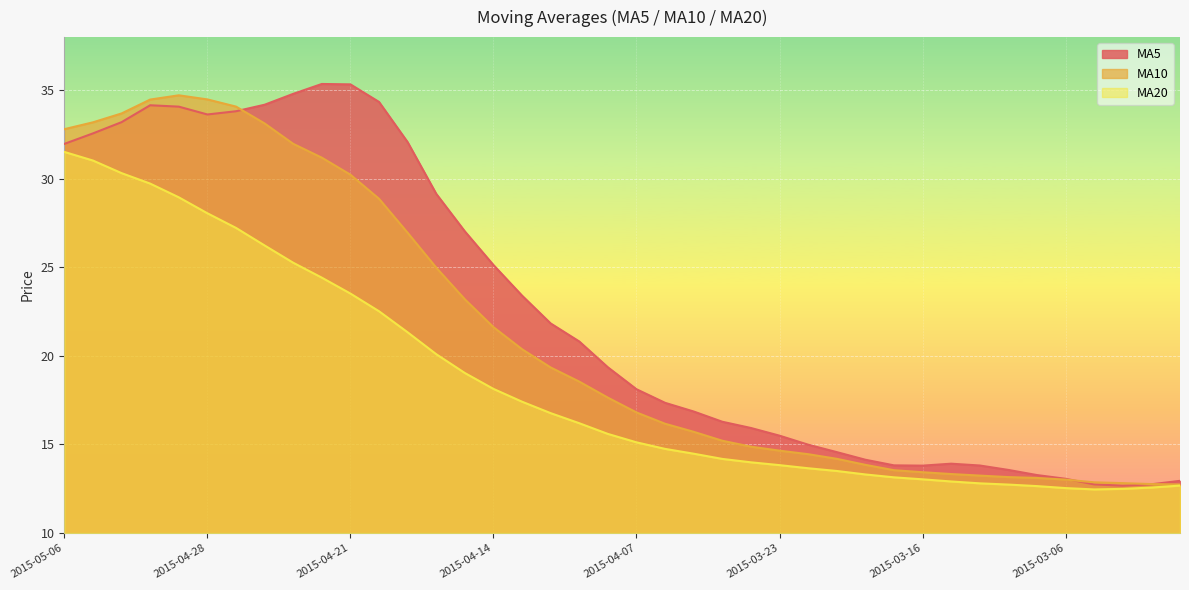

At which category is the sum across all series the highest?

2015-04-30